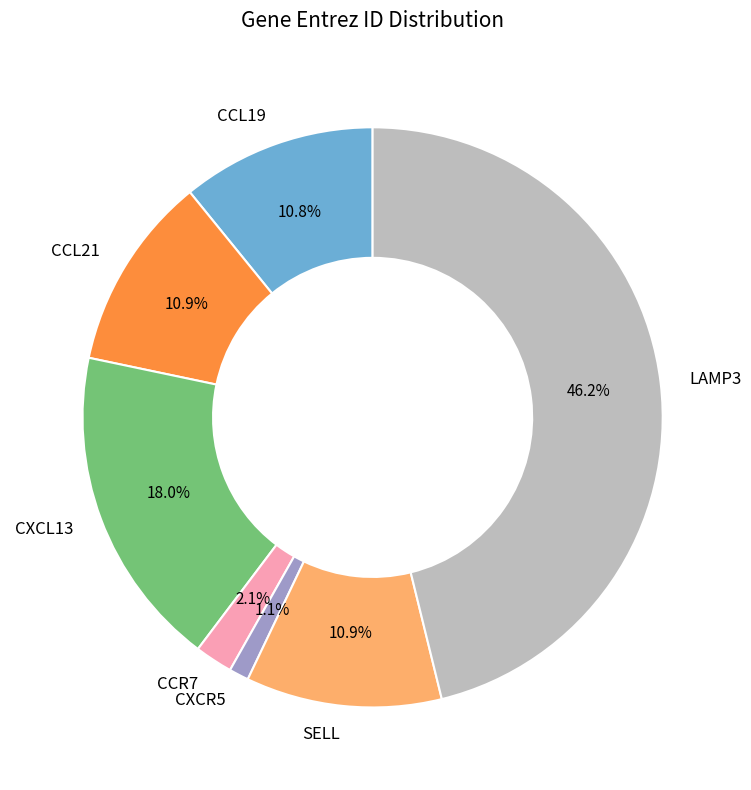

Does SELL account for over 50% of the chart?

No